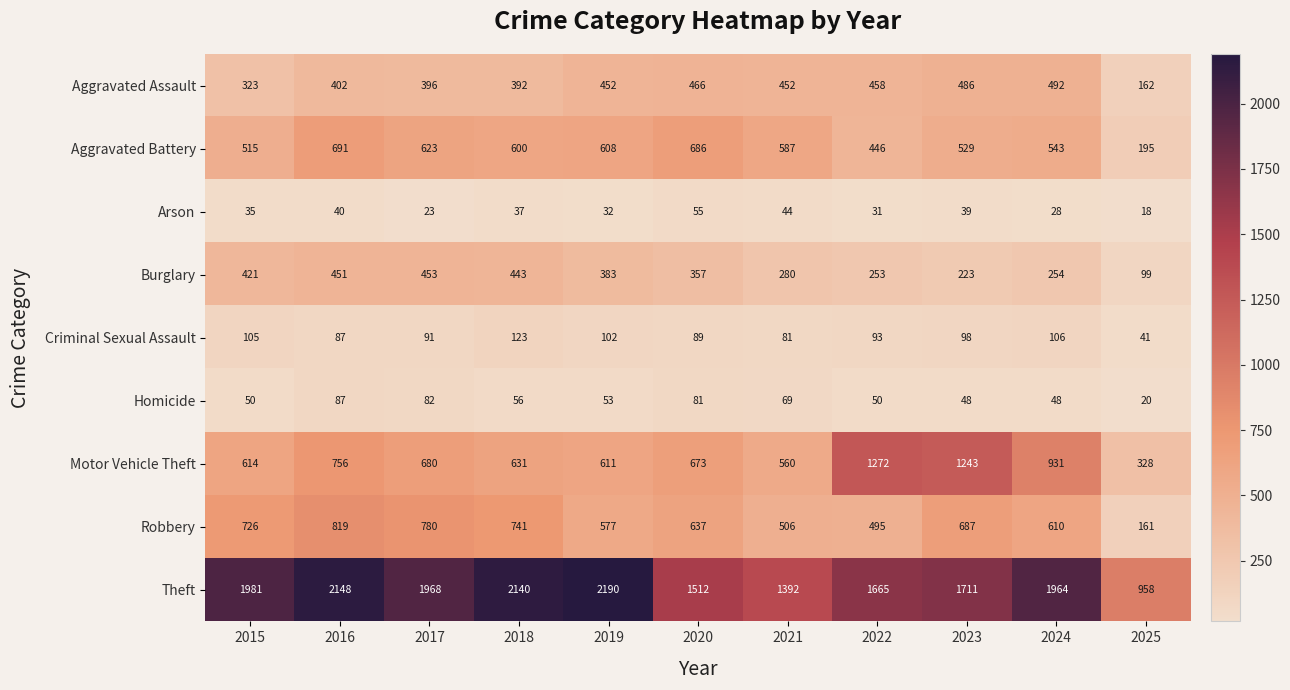

Rank the series by their maximum value, from highest to lowest.

Theft, Motor Vehicle Theft, Robbery, Aggravated Battery, Aggravated Assault, Burglary, Criminal Sexual Assault, Homicide, Arson